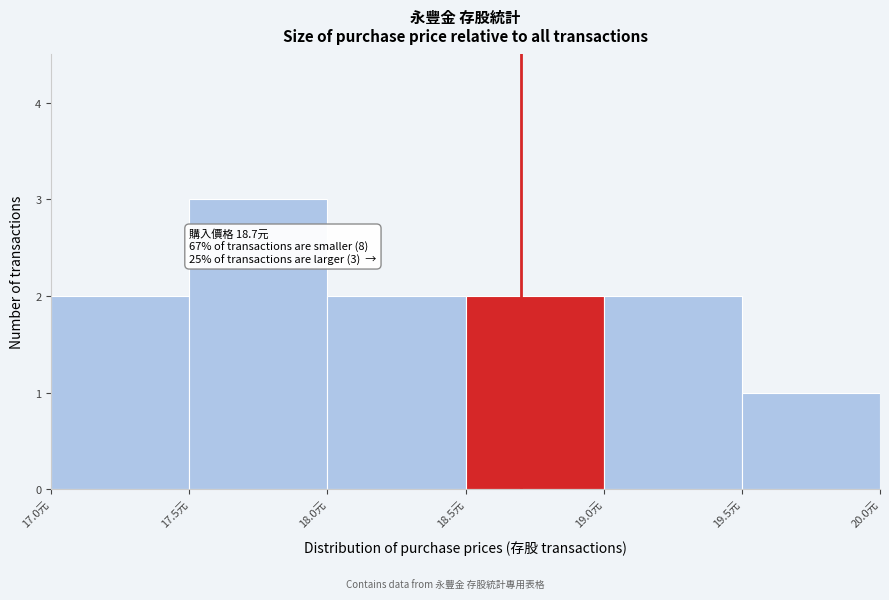

Over which range of the x-axis is the bar tallest?

17.5 to 18.0